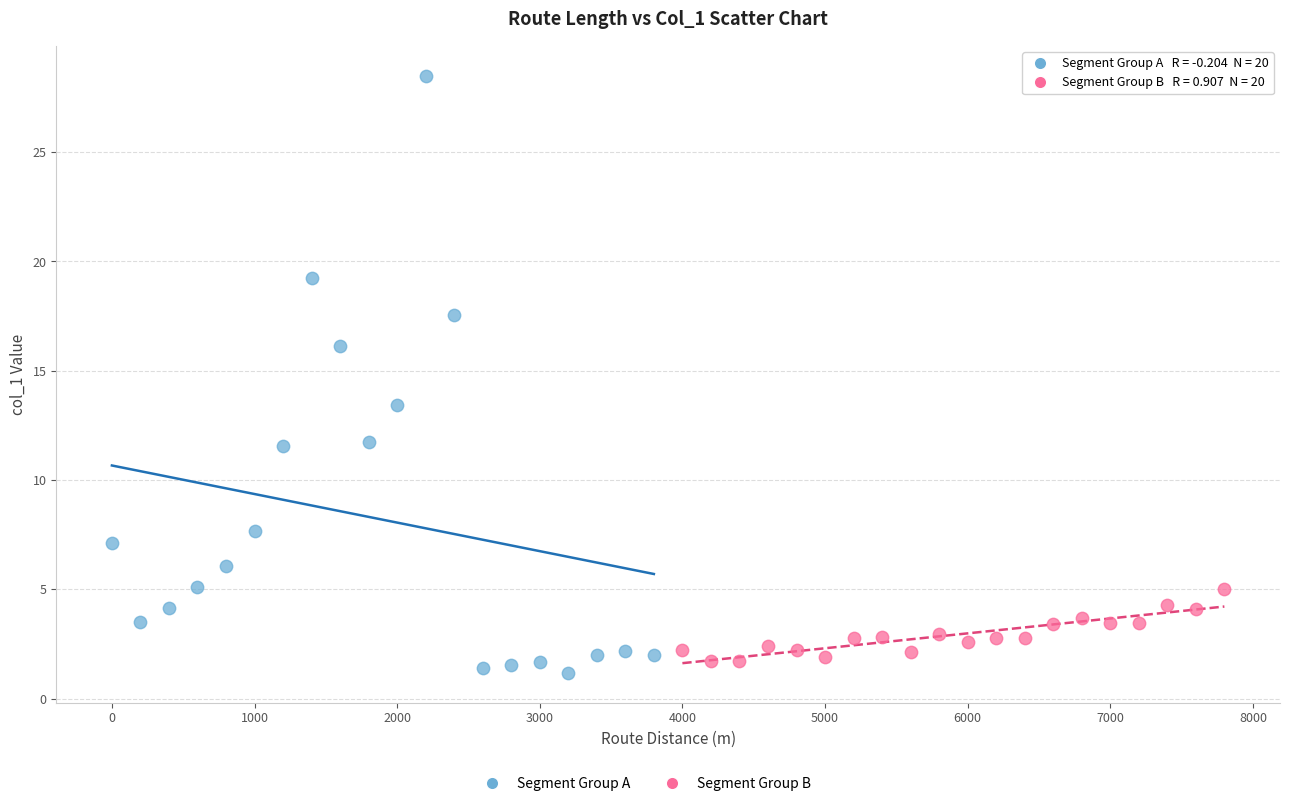

Which series reaches the minimum Y coordinate?

Segment Group A